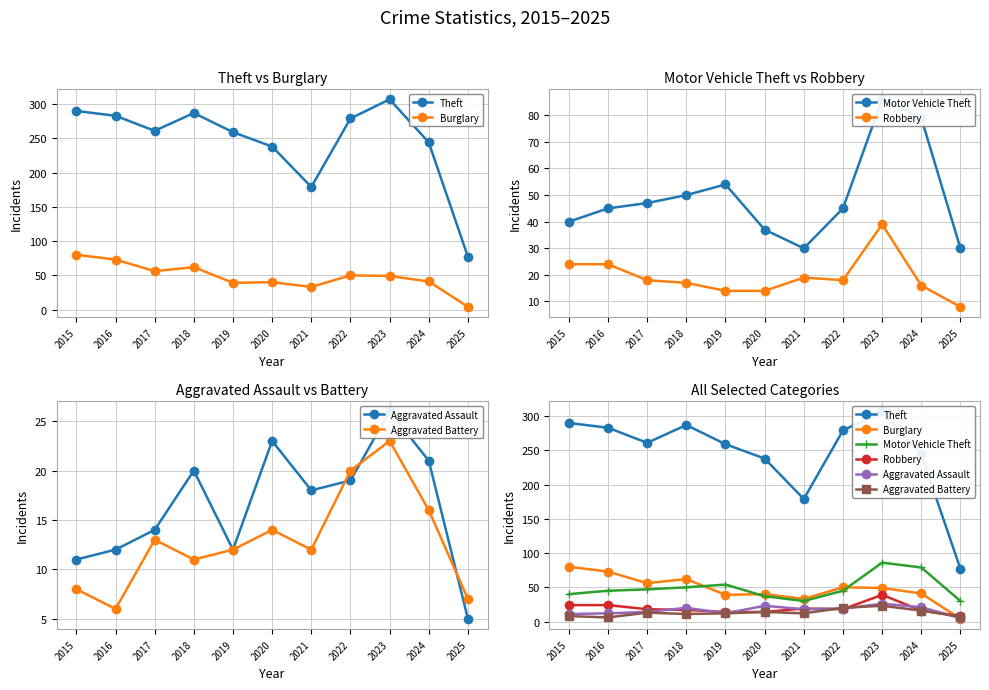

What is the difference between the maximum and second lowest values in the Burglary series?

47